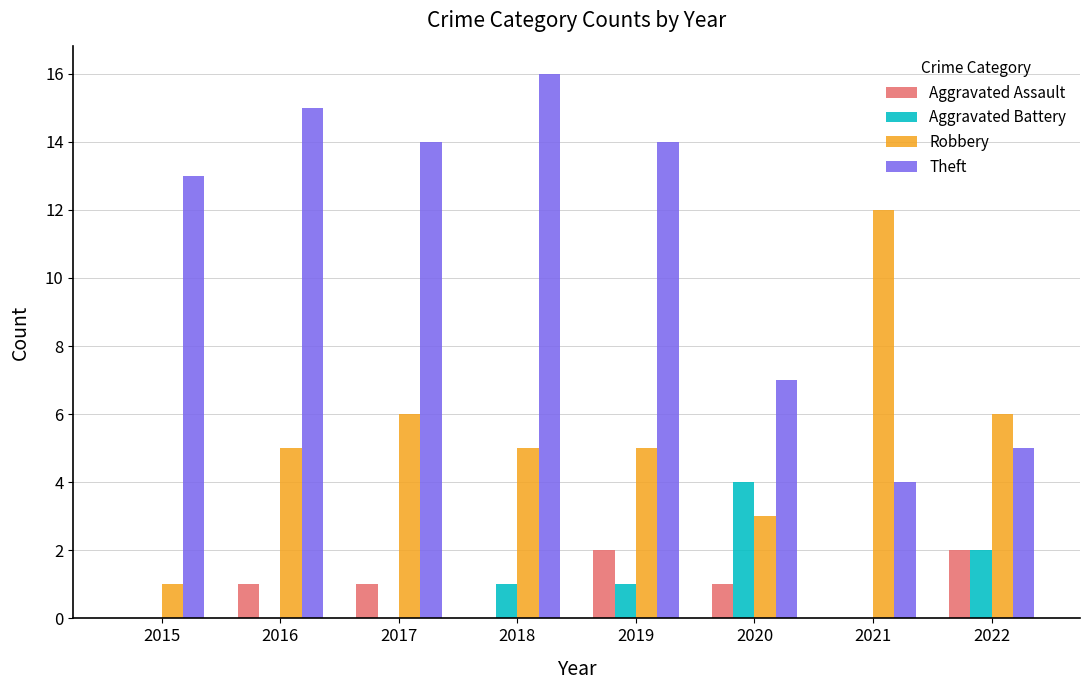

At which label does Theft reach its peak?

2018